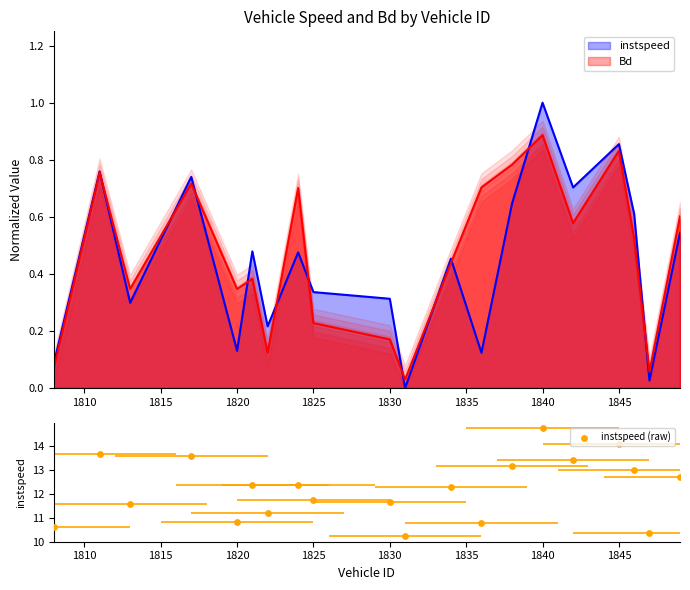

True or false: Bd has a value of 0.2 at 1820.

False